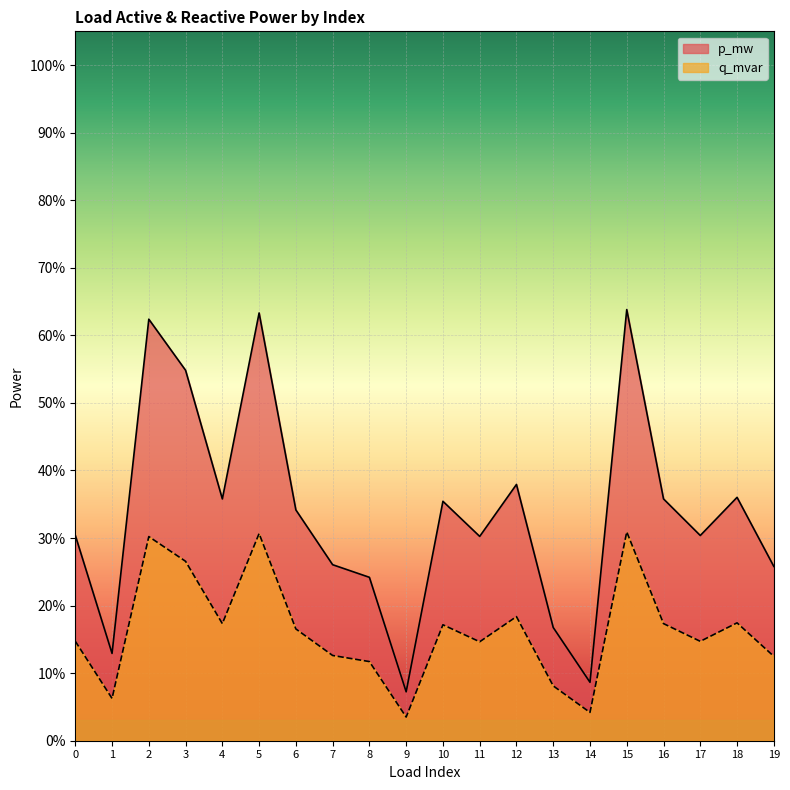

Between 19 and 15, which is larger?

15